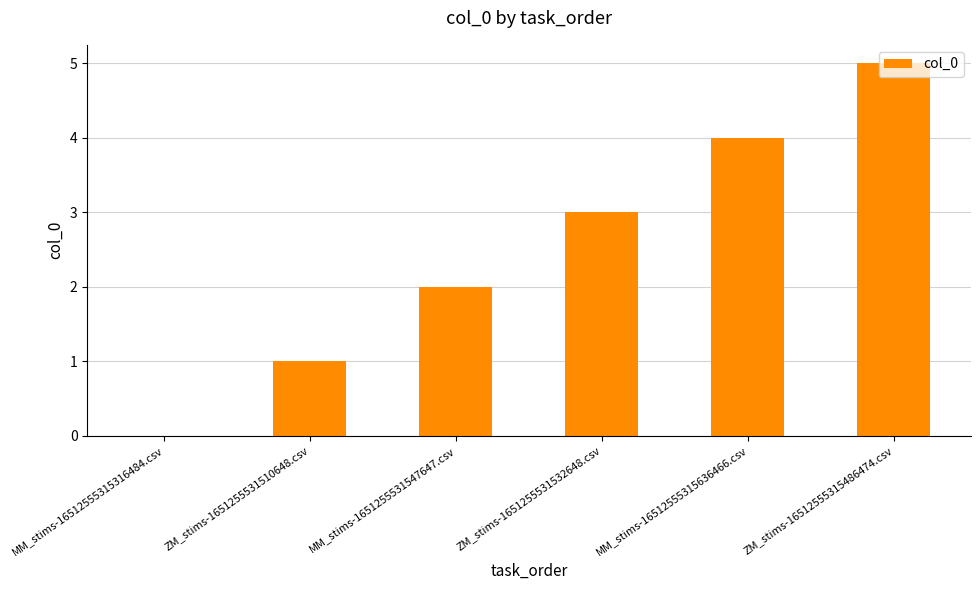

The value at MM_stims-16512555315316484.csv is 0. True or false?

True